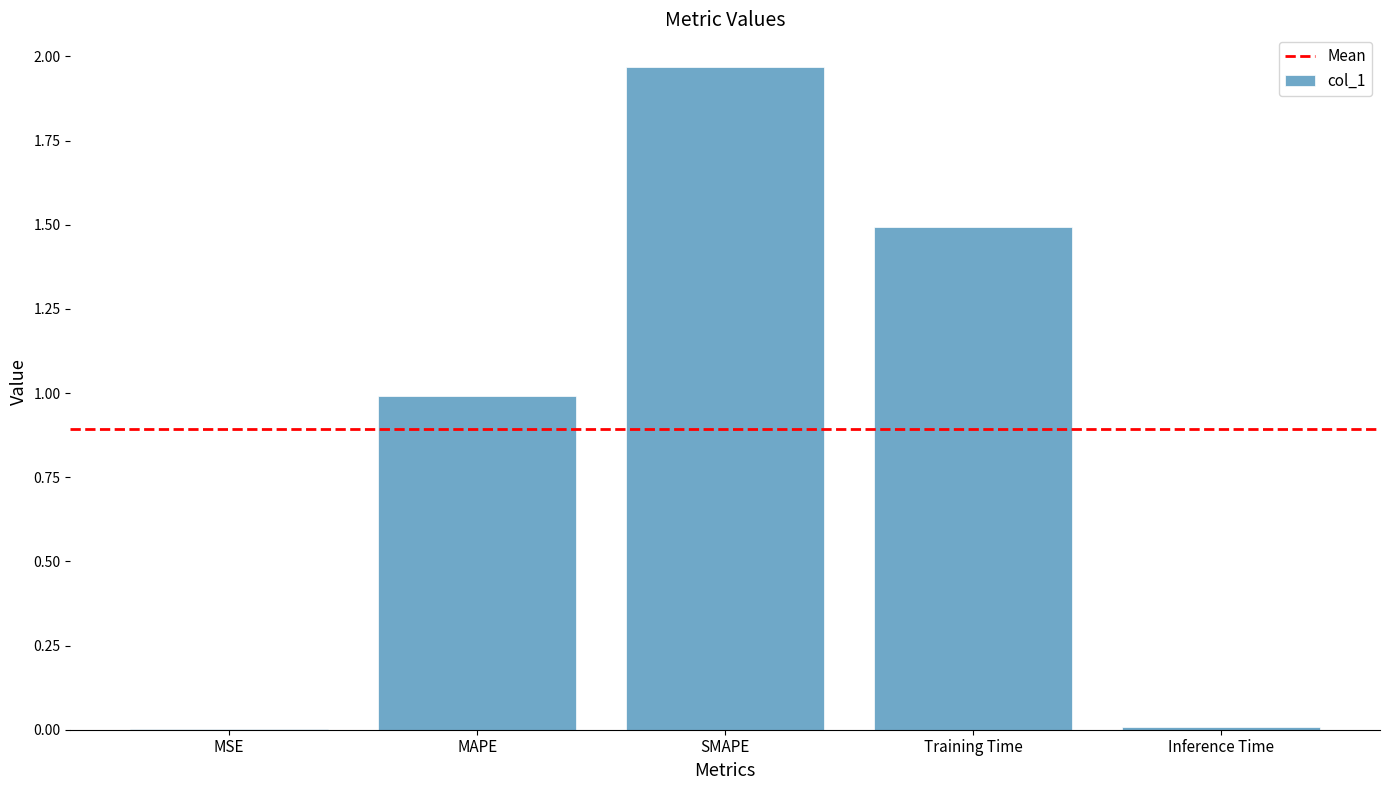

Does the chart contain stacked bars?

No